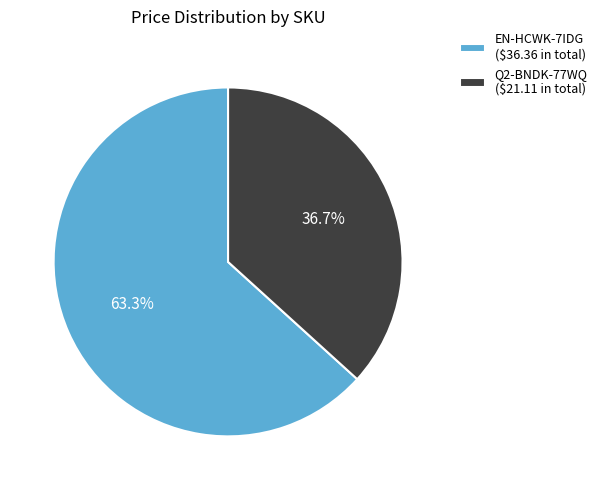

To the nearest percent, what is the average slice percentage?

50%